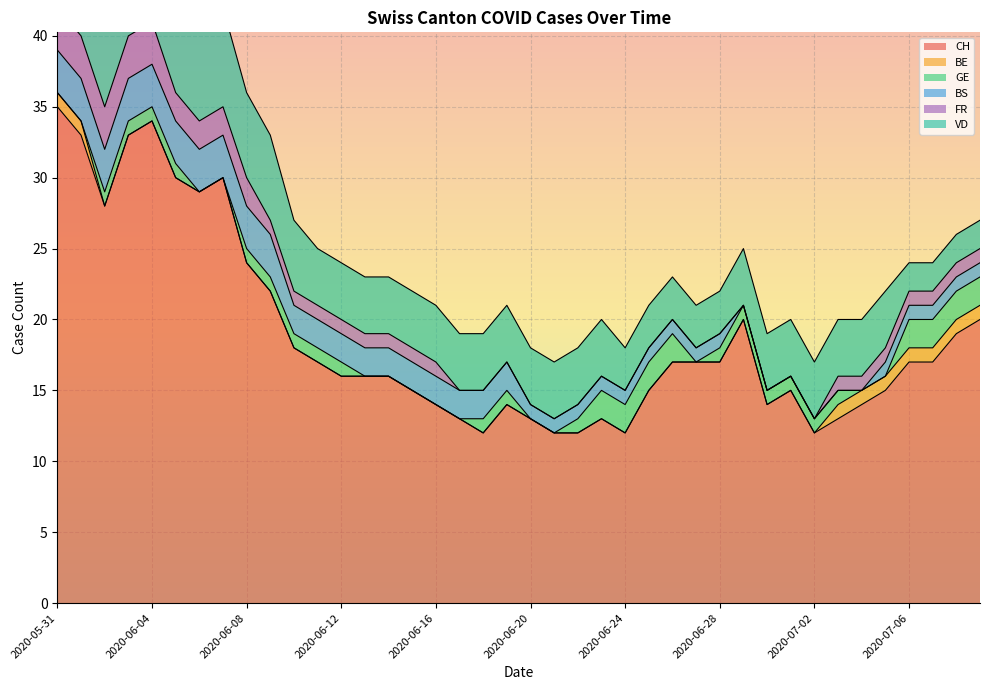

What is the difference between the maximum and second lowest values in the FR series?

3